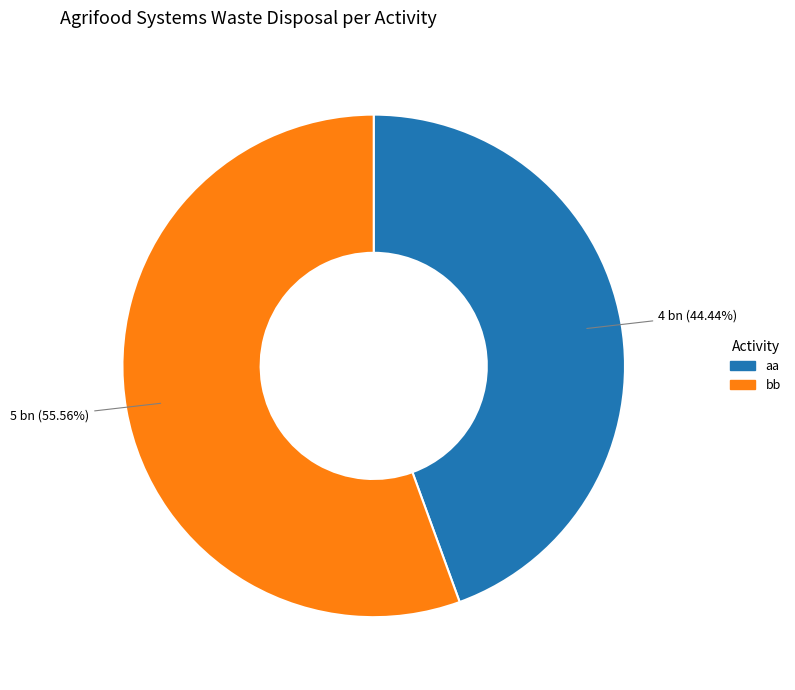

What percentage do aa and bb together represent?

100.0%